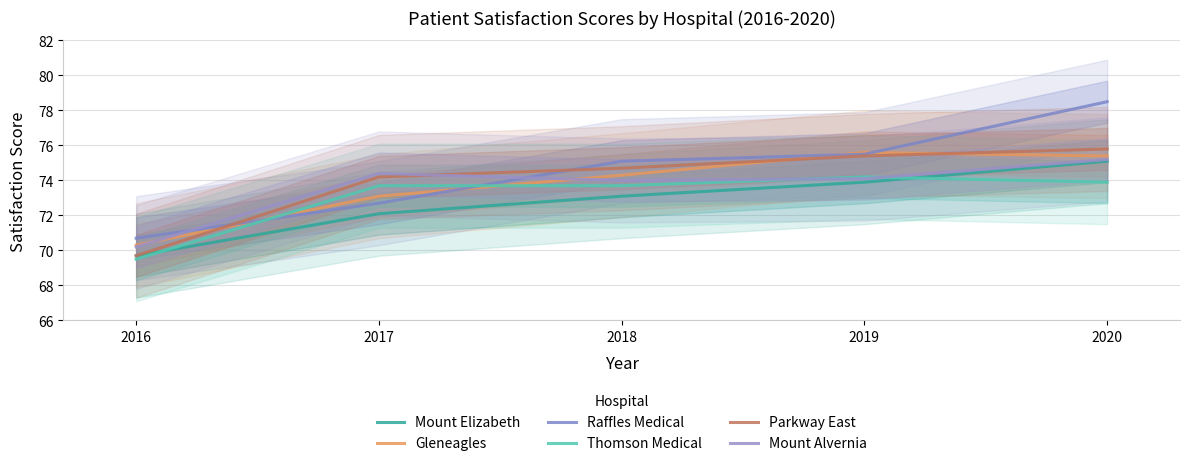

At which category is the sum across all series the highest?

2020